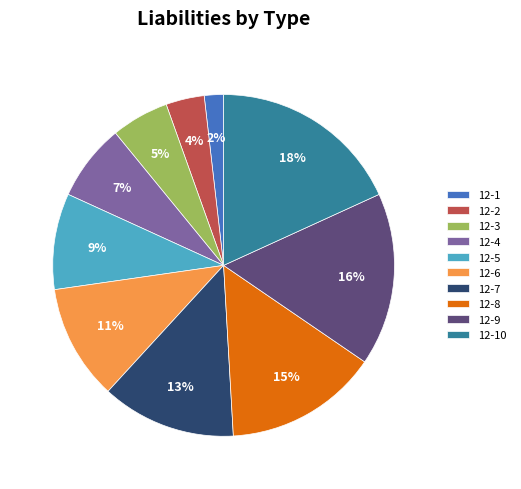

To the nearest percent, what portion does 12-4 represent?

7%